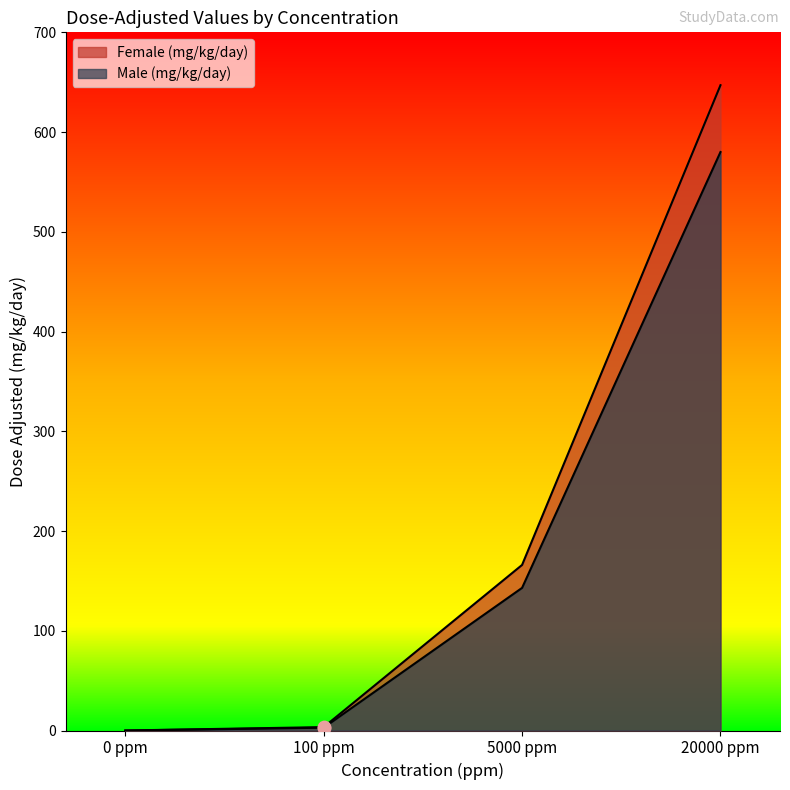

At how many categories does at least one series exceed 641?

1